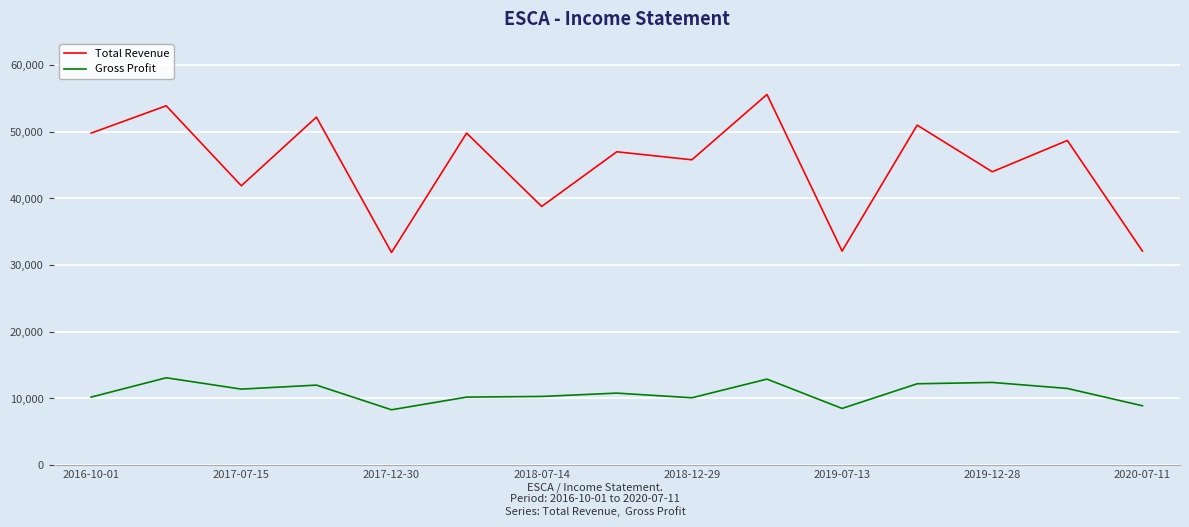

Which series has the largest range (max minus min)?

Total Revenue